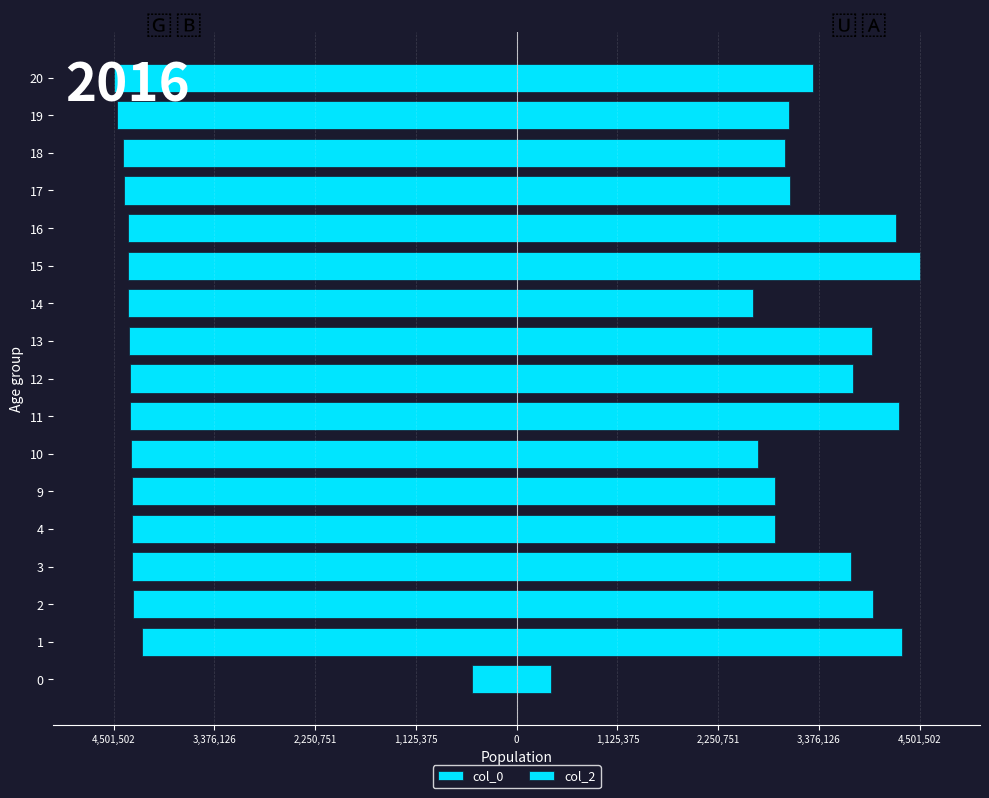

What is the difference between the second highest and second lowest values in the col_0 series?

276479.3